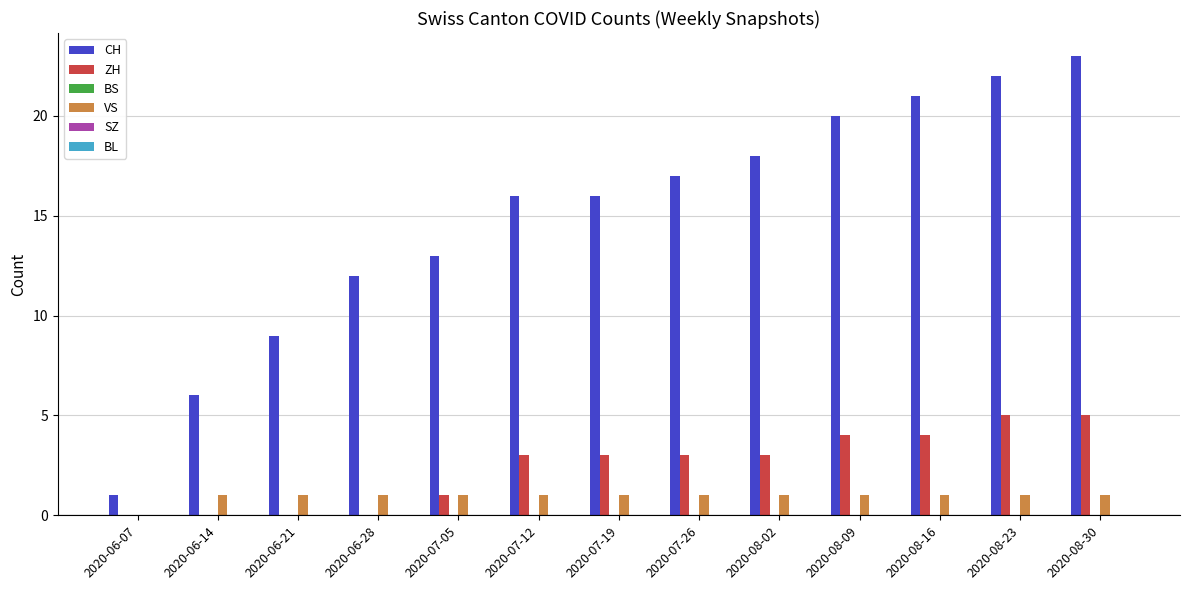

True or false: VS has a value of 0 at 2020-08-23.

False